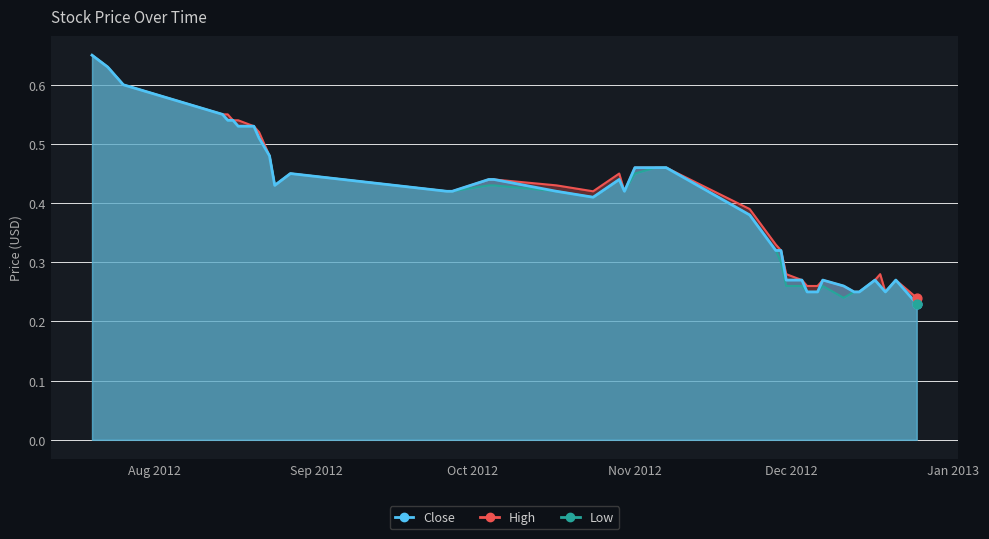

What is the total value across all series at 2012-11-07?

1.4